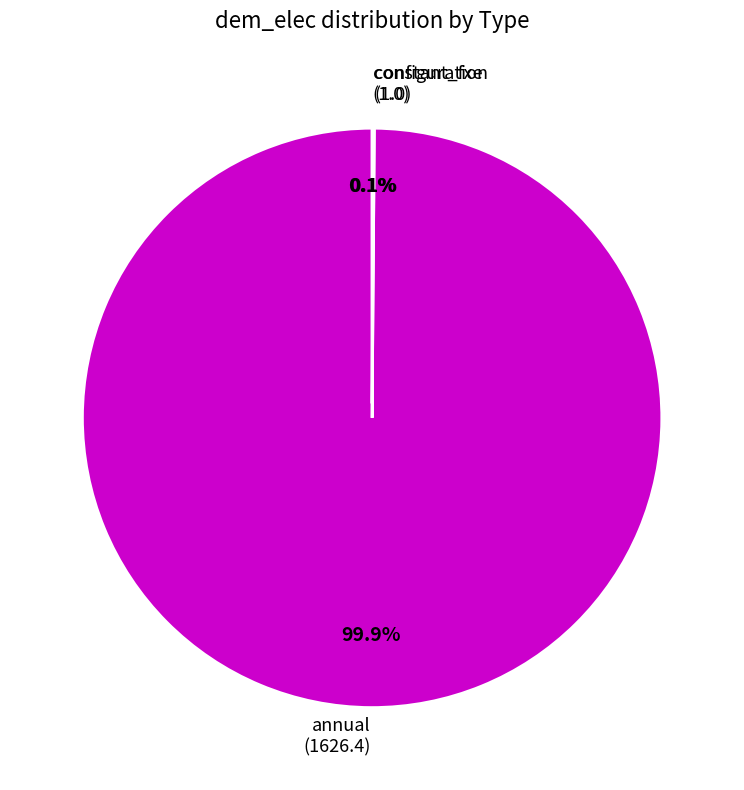

Is there any slice that represents more than half of the pie?

Yes